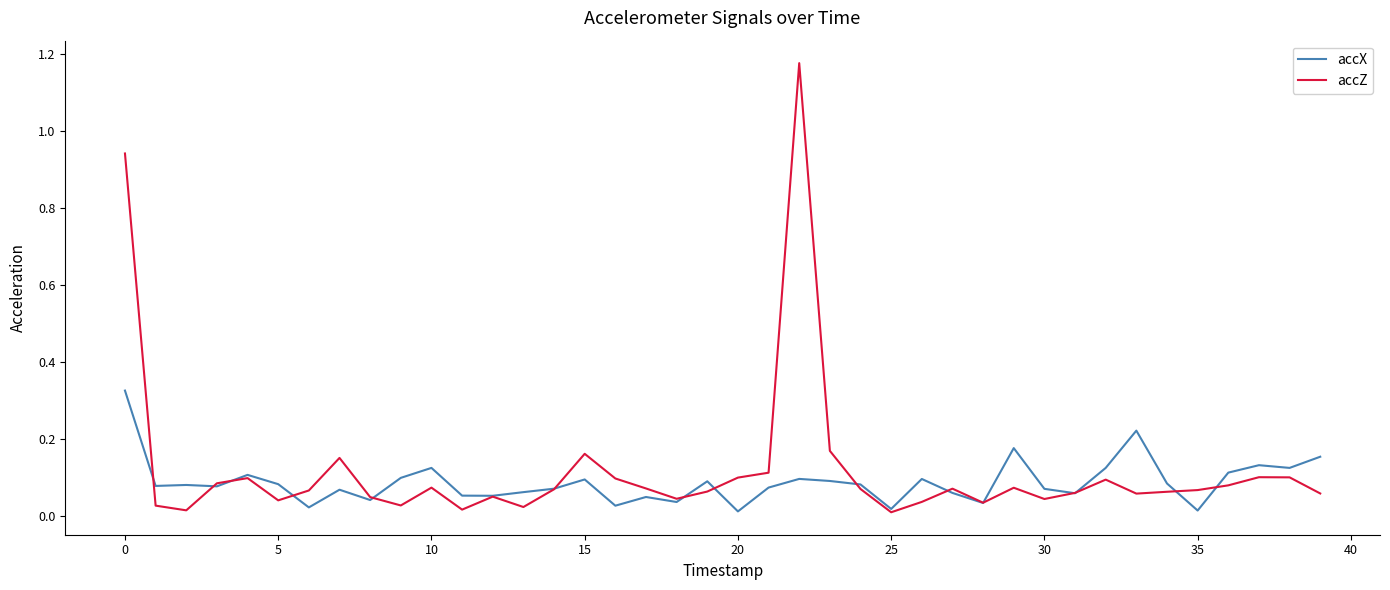

Which series has the widest spread of values?

accZ